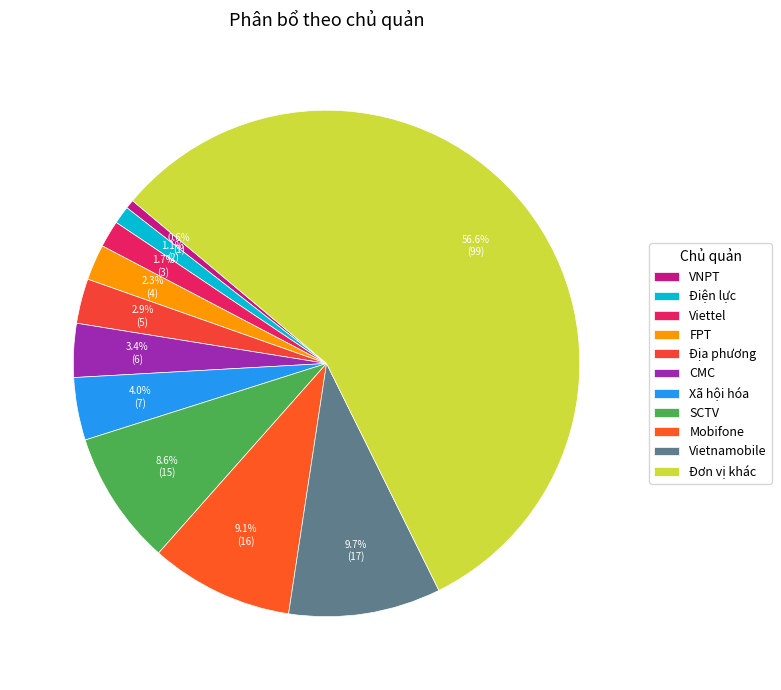

To the nearest percent, what is the combined percentage of Vietnamobile and CMC?

13%